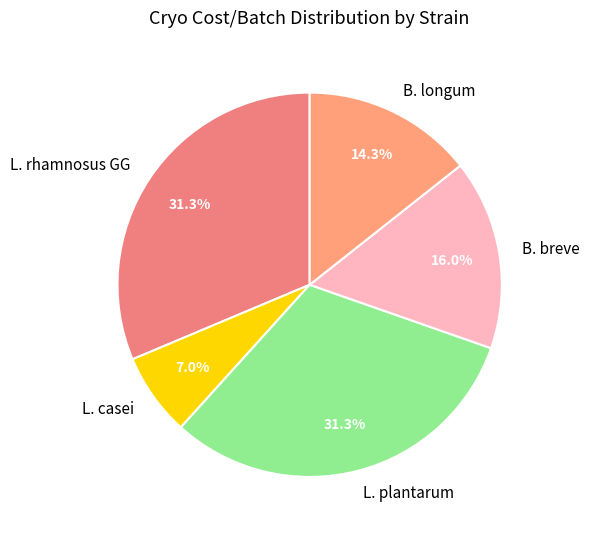

To the nearest percent, what portion does B. breve represent?

16%